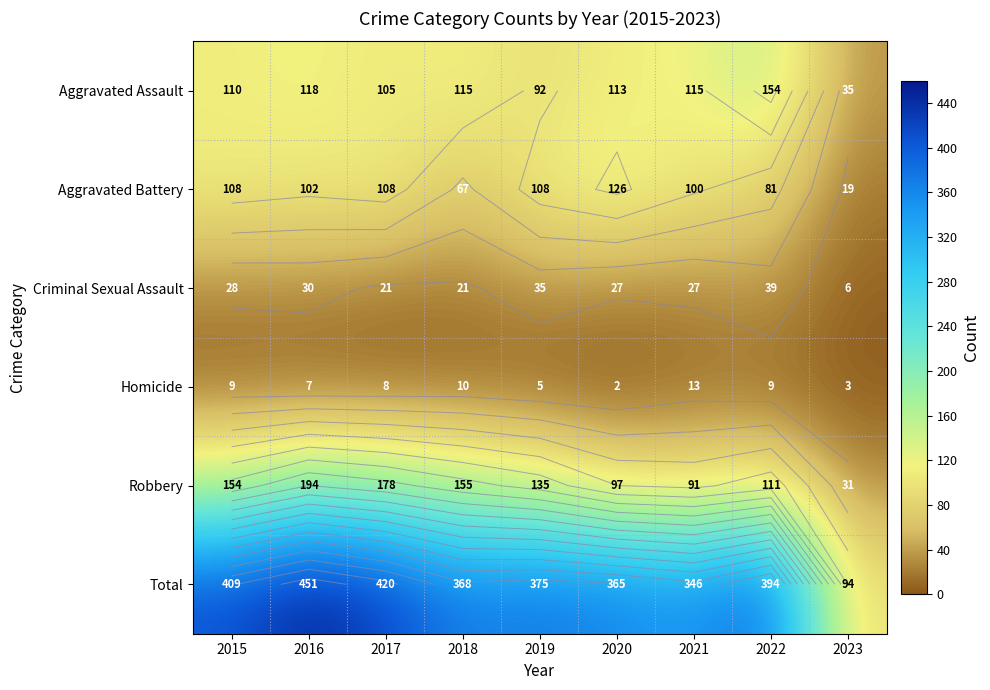

The Aggravated Assault series shows 60 at 2023. True or false?

False